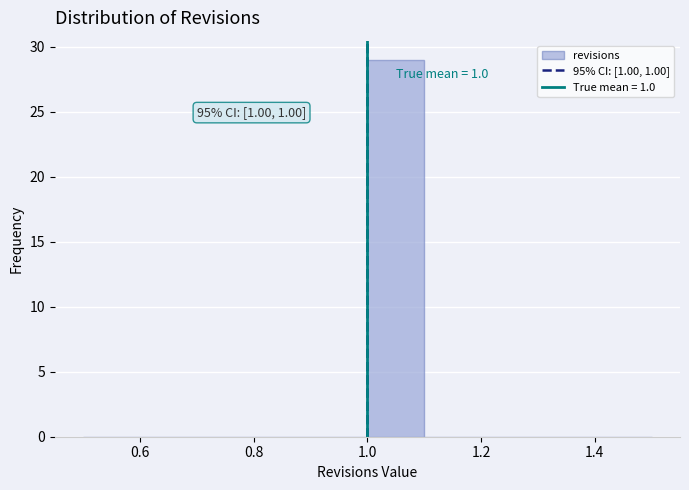

Over which range of the x-axis is the bar tallest?

1.0 to 1.1